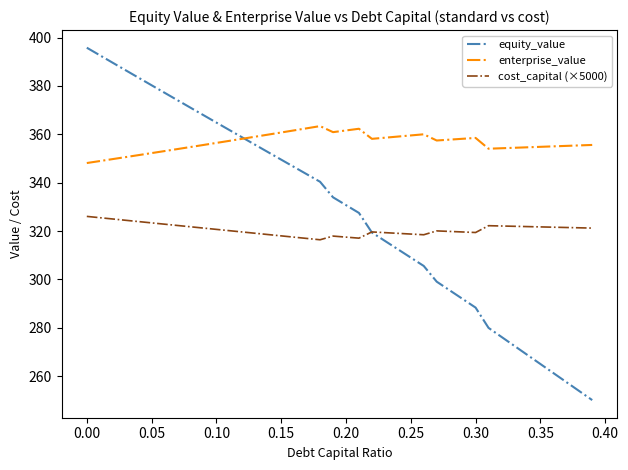

After their last crossing, which series has the higher values: equity_value or cost_capital (×5000)?

cost_capital (×5000)